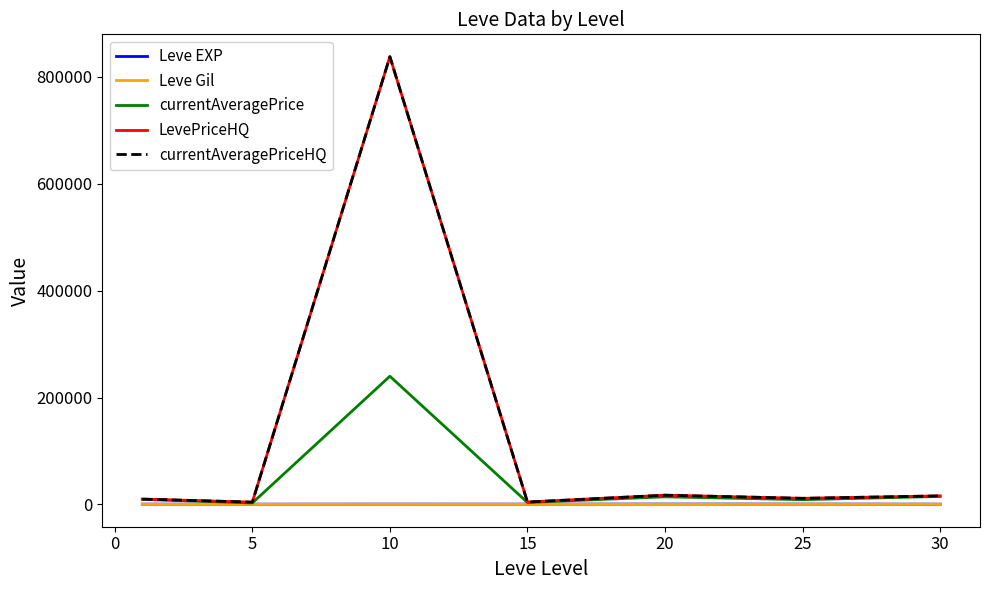

True or false: Leve EXP has more than 2 interior local peaks.

False